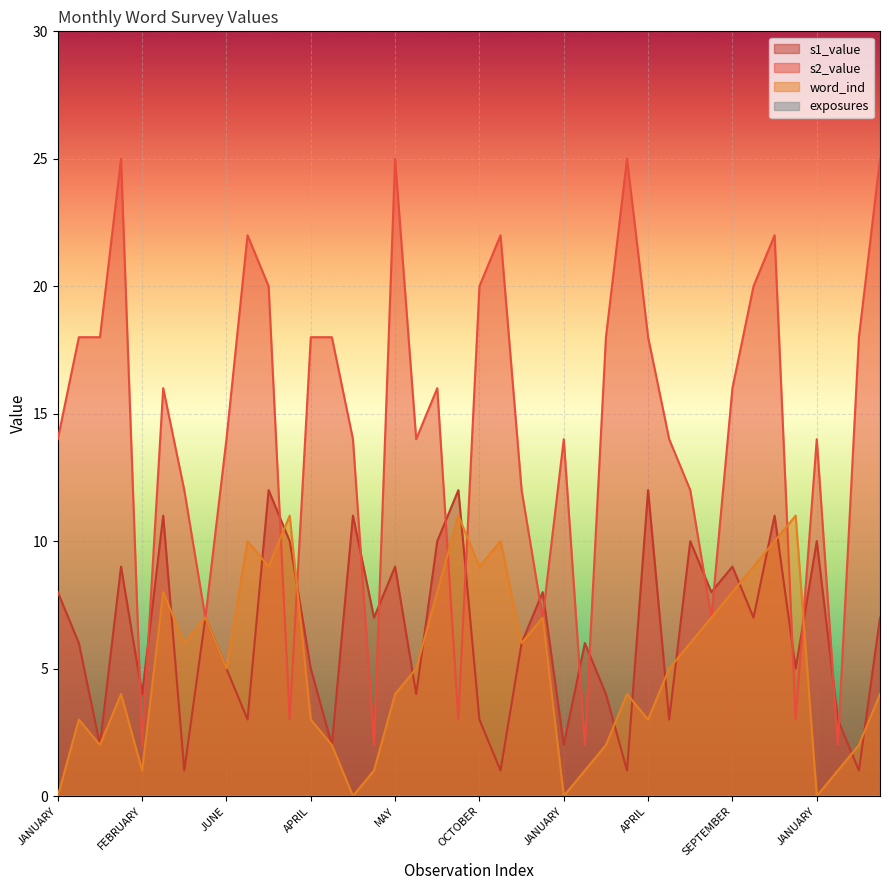

Reading left to right, what are all the values shown in this chart?

s1_value: 8	6	2	9	4	11	1	7	5	3	12	10	5	2	11	7	9	4	10	12	3	1	6	8	2	6	4	1	12	3	10	8	9	7	11	5	10	3	1	7
s2_value: 14	18	18	25	2	16	12	7	14	22	20	3	18	18	14	2	25	14	16	3	20	22	12	7	14	2	18	25	18	14	12	7	16	20	22	3	14	2	18	25
word_ind: 0	3	2	4	1	8	6	7	5	10	9	11	3	2	0	1	4	5	8	11	9	10	6	7	0	1	2	4	3	5	6	7	8	9	10	11	0	1	2	4